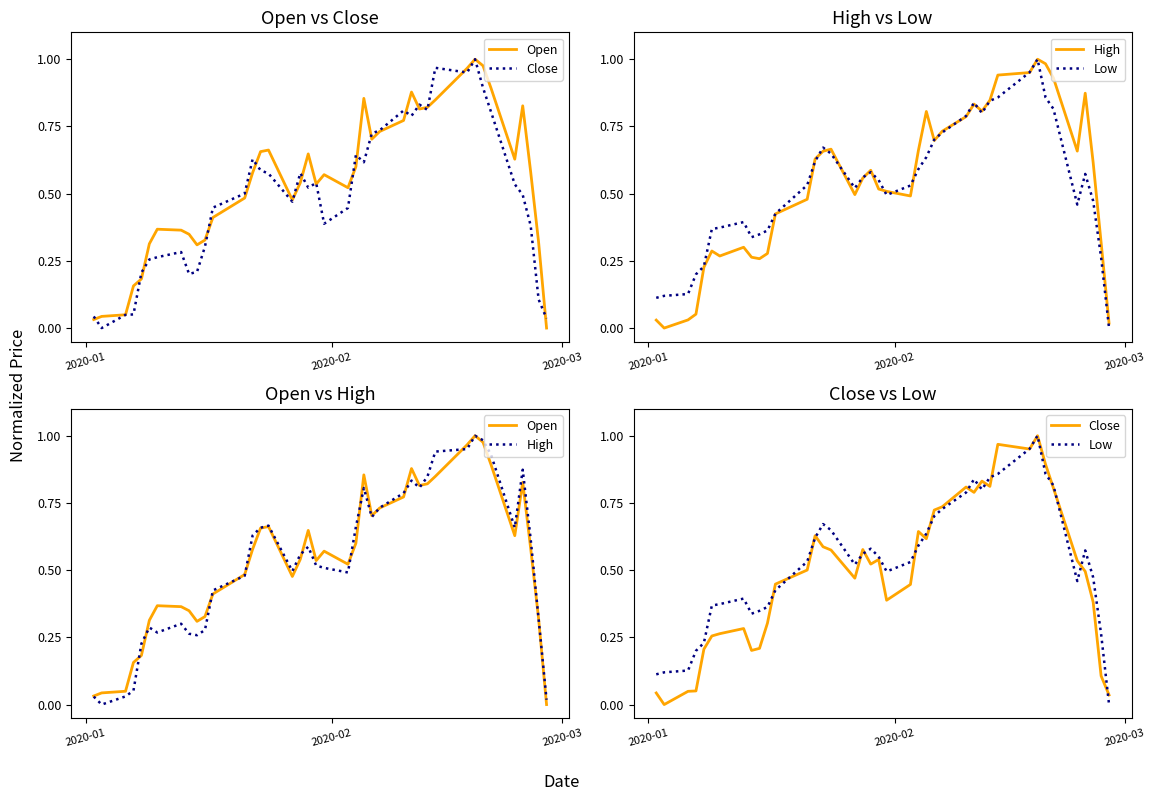

How many series are shown in this chart?

4